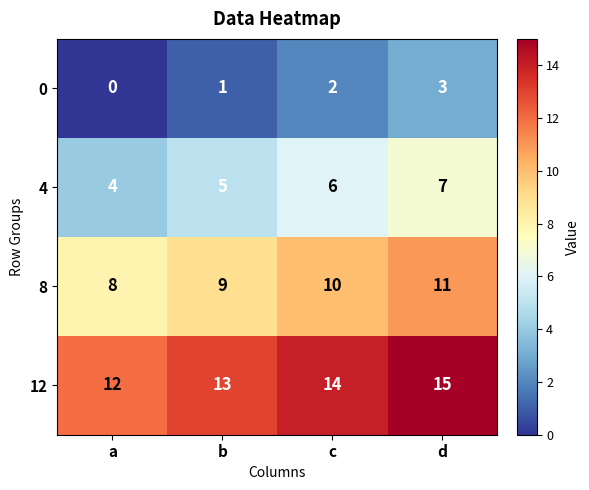

Is it true that 12 equals 13 at b?

True